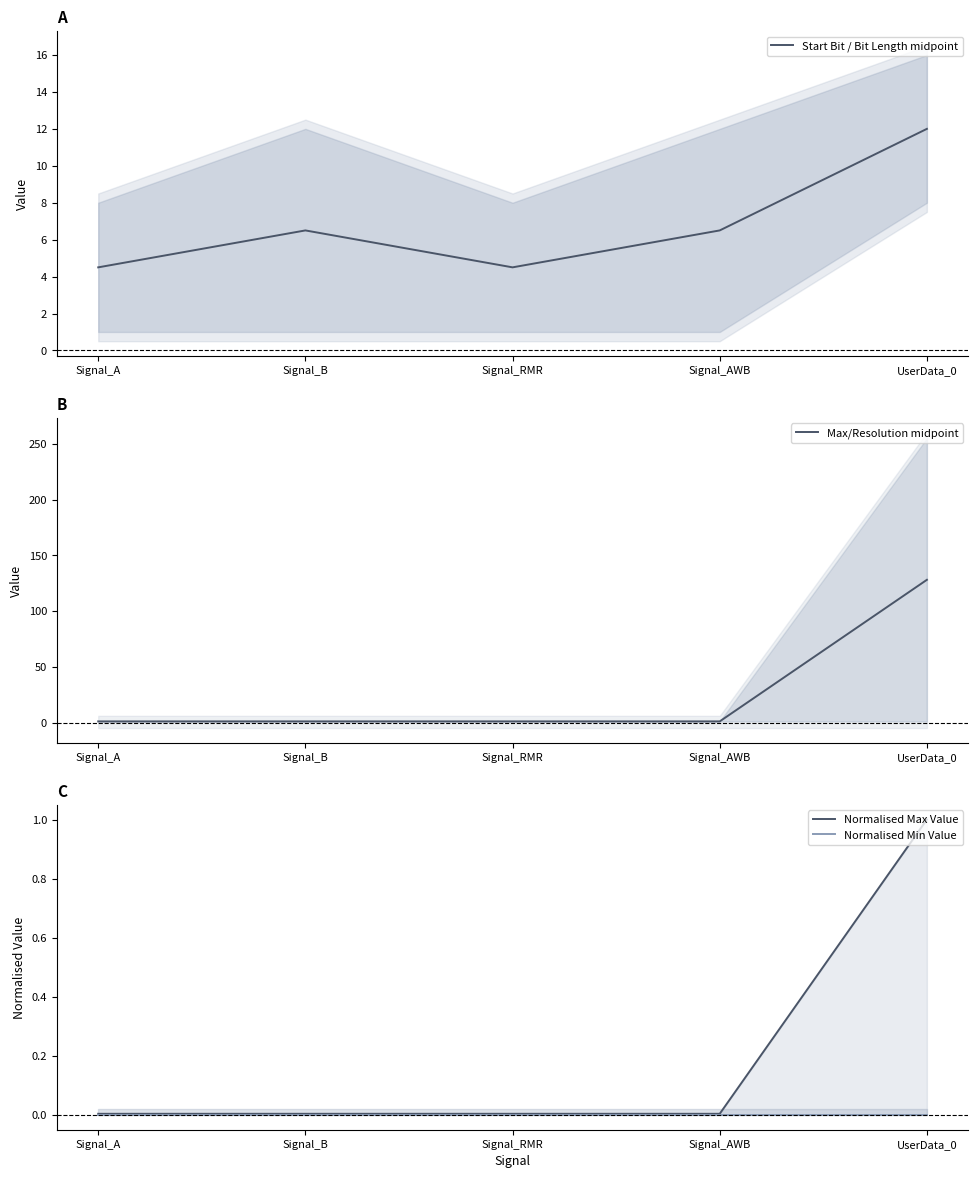

At which category is the sum across all series the highest?

UserData_0